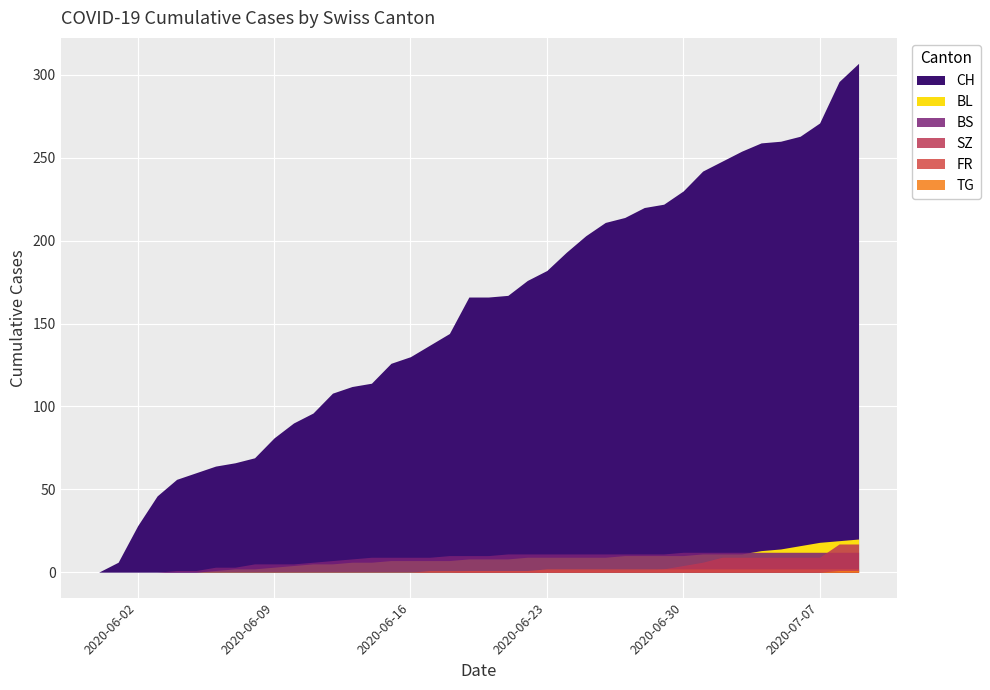

At which label is BL closest to 10?

2020-06-27